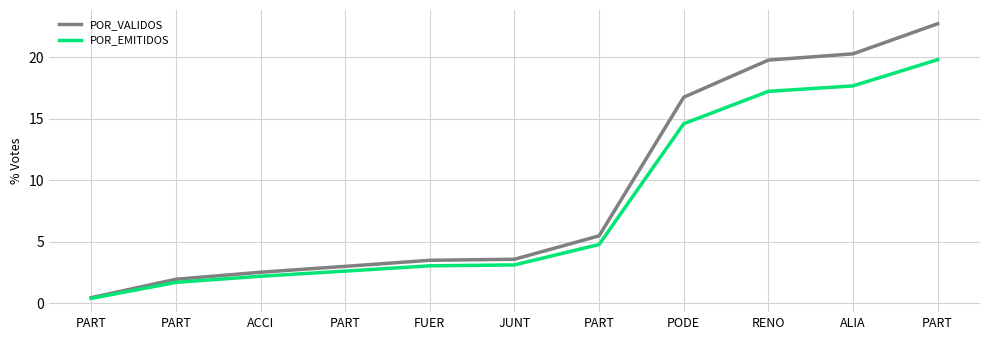

How many lines are shown in the chart?

2